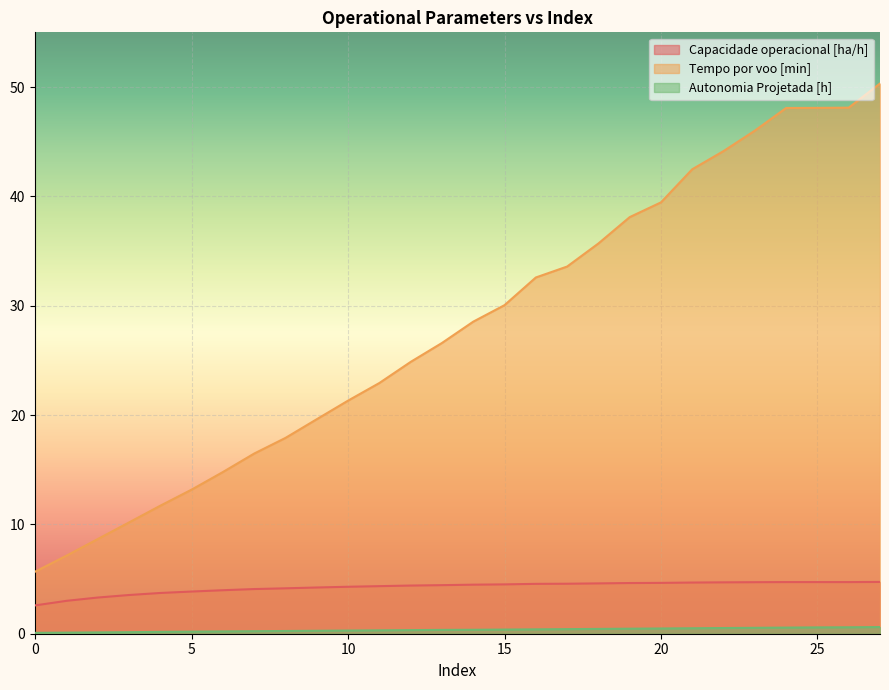

What is the greatest value displayed?

50.3